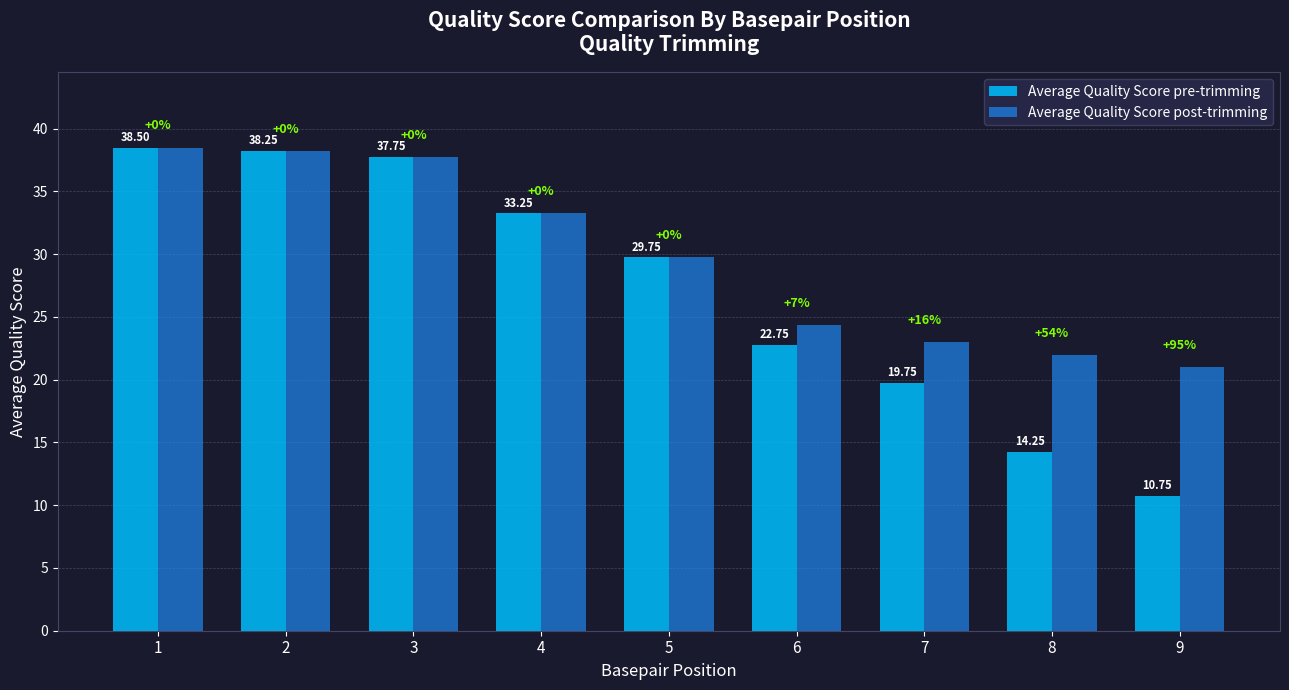

At which label is Average Quality Score post-trimming closest to 29?

5